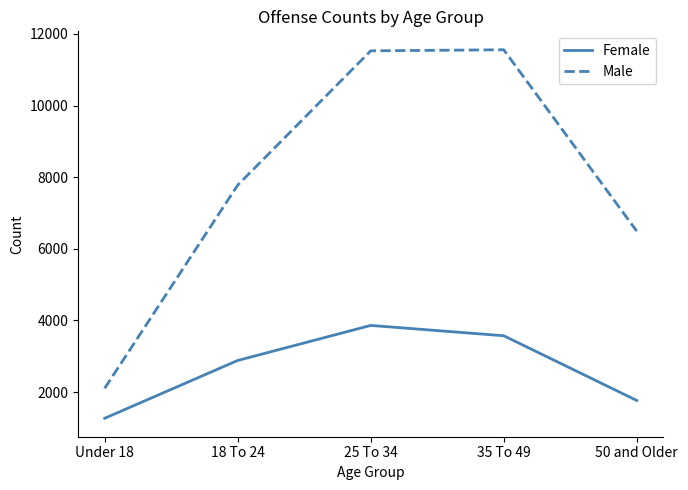

Between 18 To 24 and 25 To 34, which series saw the biggest shift?

Male